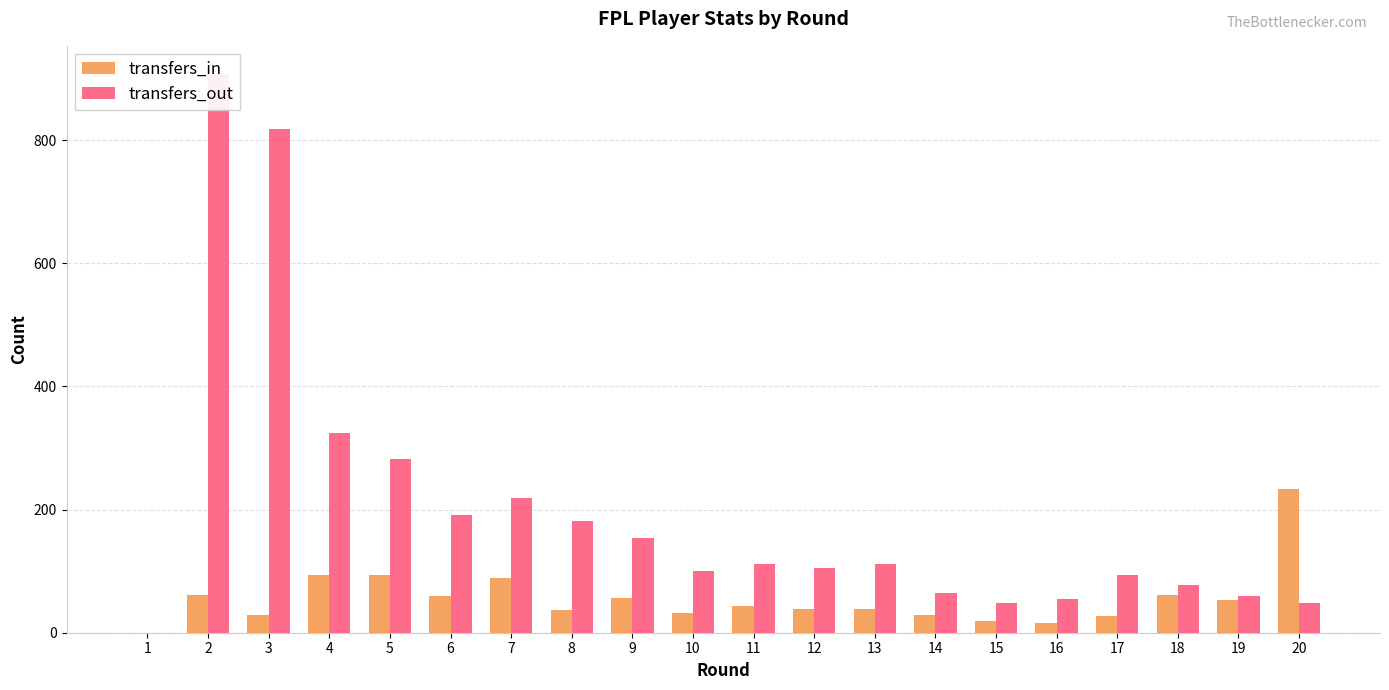

Rank the series by their maximum value, from lowest to highest.

transfers_in, transfers_out